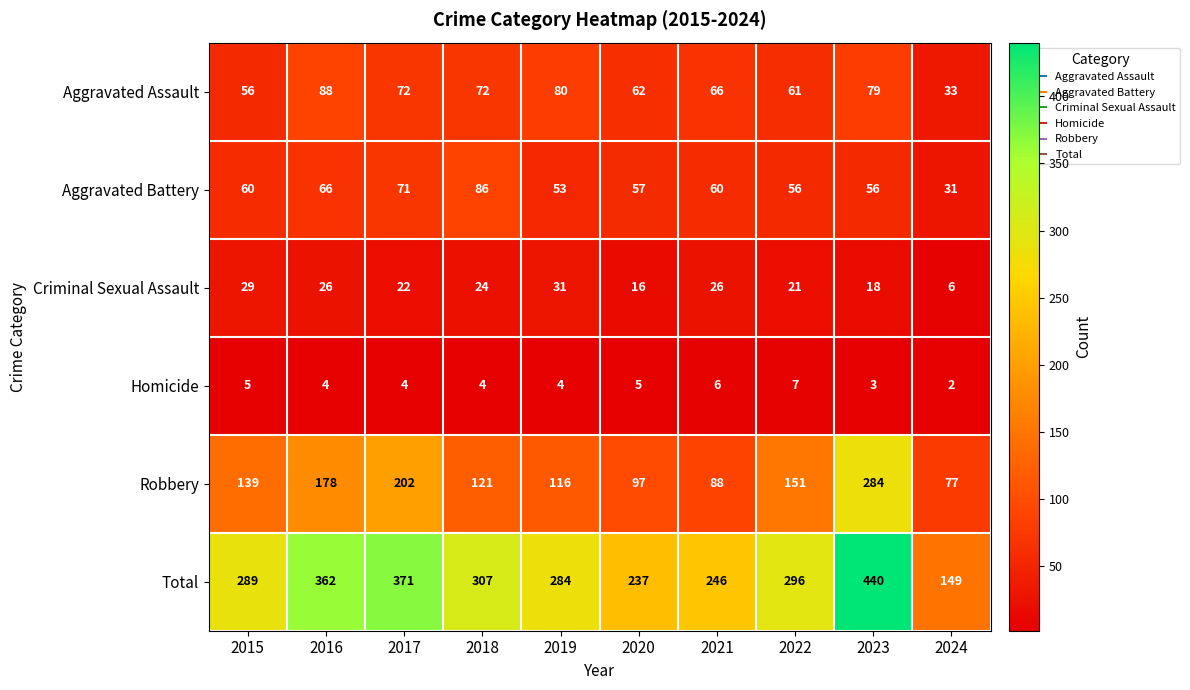

Is it true that Total equals 284 at 2019?

True